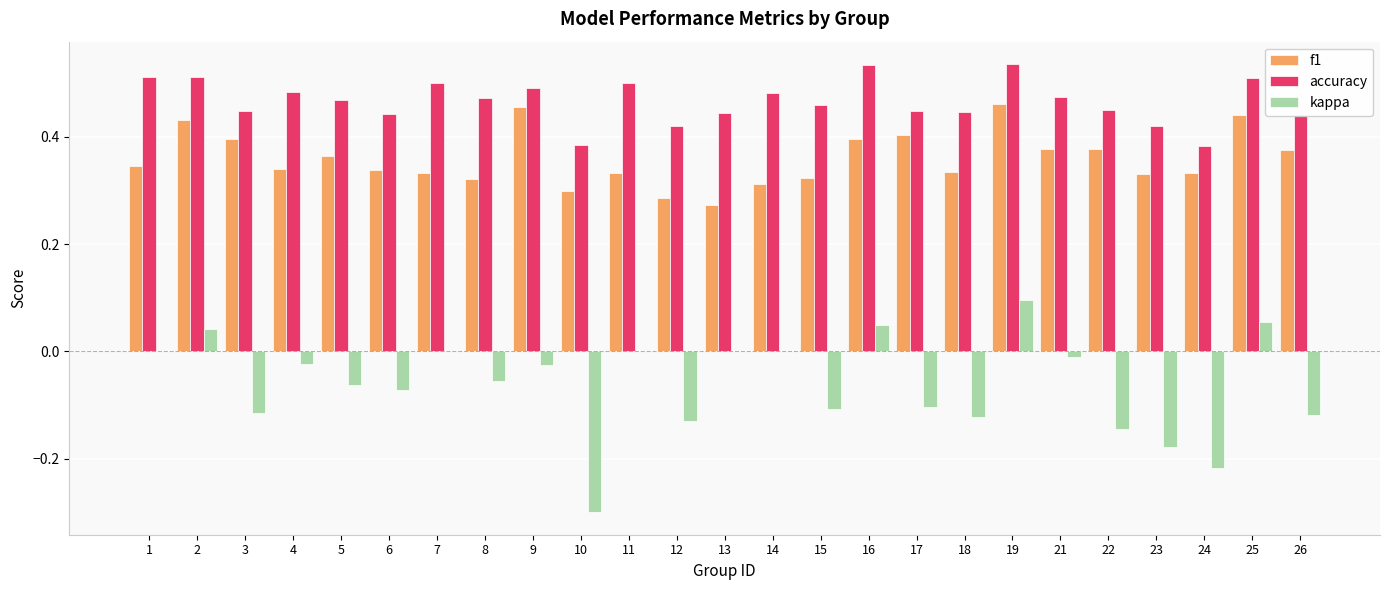

At which label does kappa reach its peak?

19